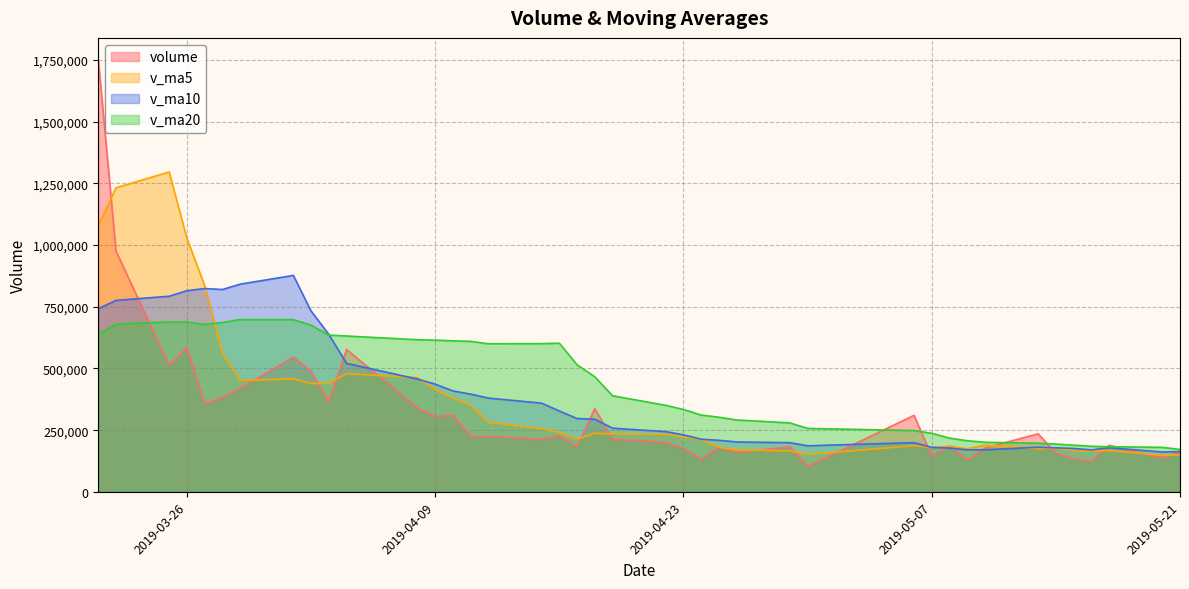

How many intersections are there between v_ma10 and v_ma20?

1